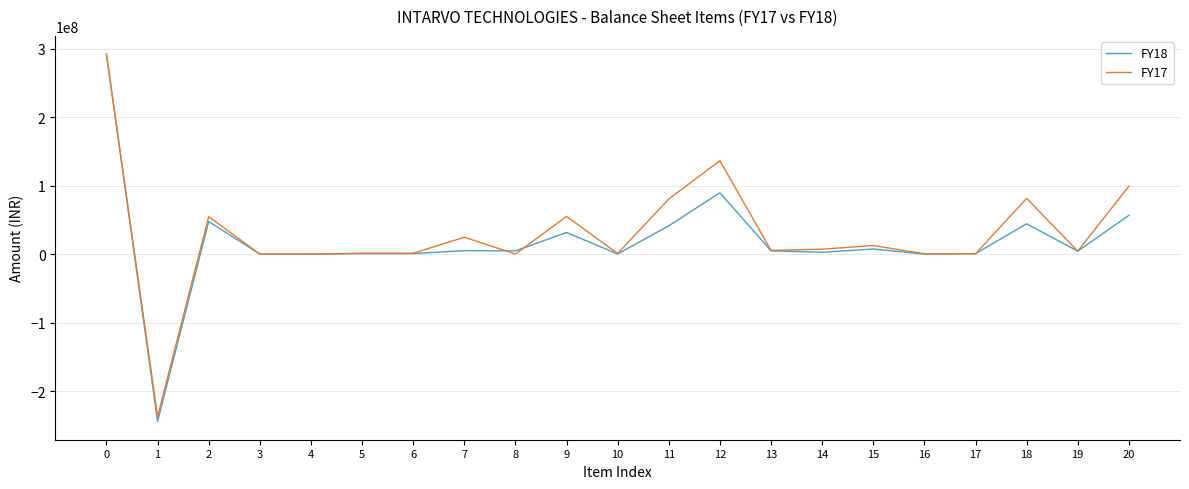

At which category does FY18 reach its first local valley?

1